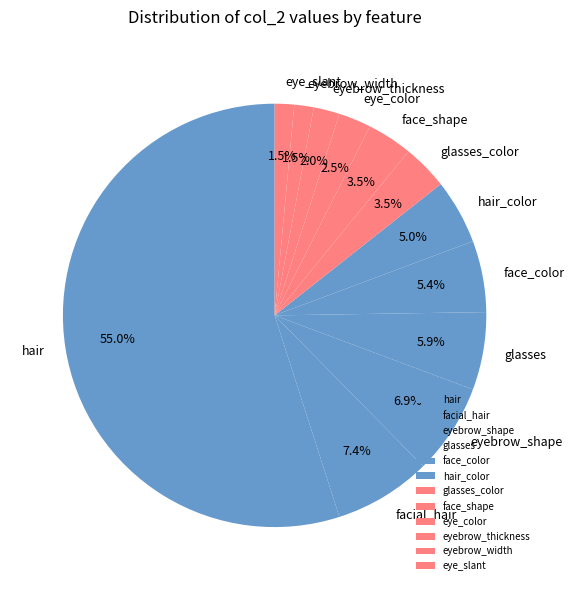

Which category has the biggest portion of the pie?

hair